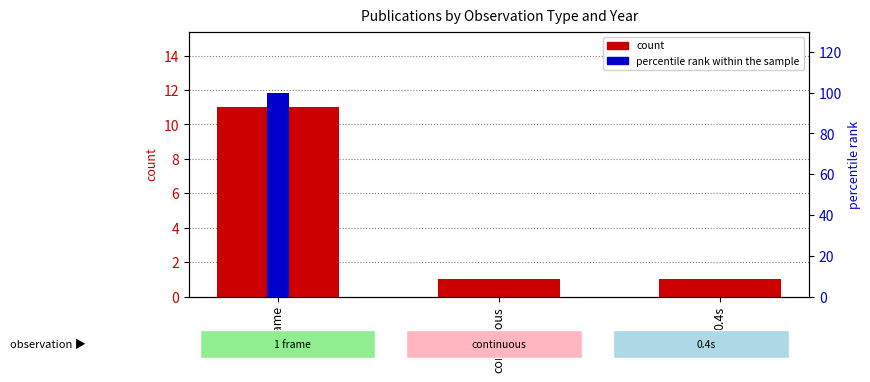

Rank the series at continuous from lowest to highest value.

percentile rank within the sample, count